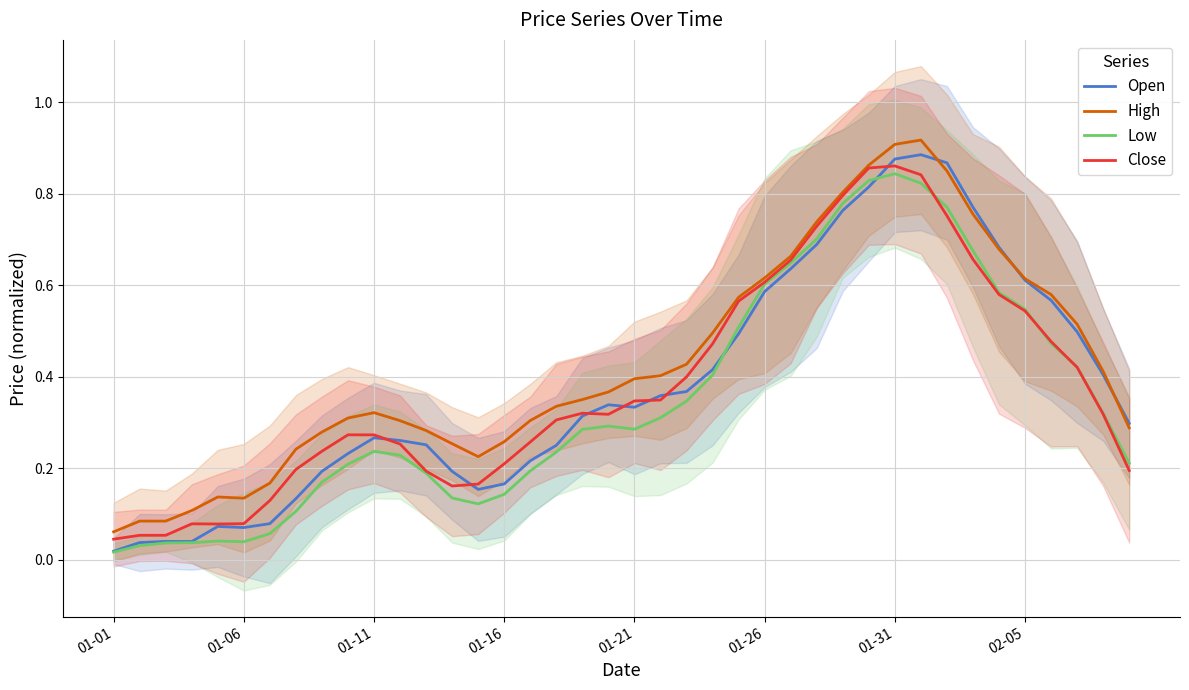

How many interior local peaks does the High series have?

3